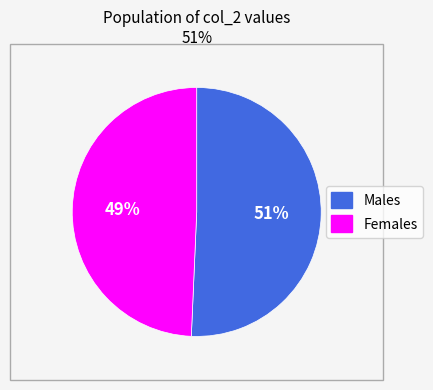

Is there a majority slice in this chart?

Yes